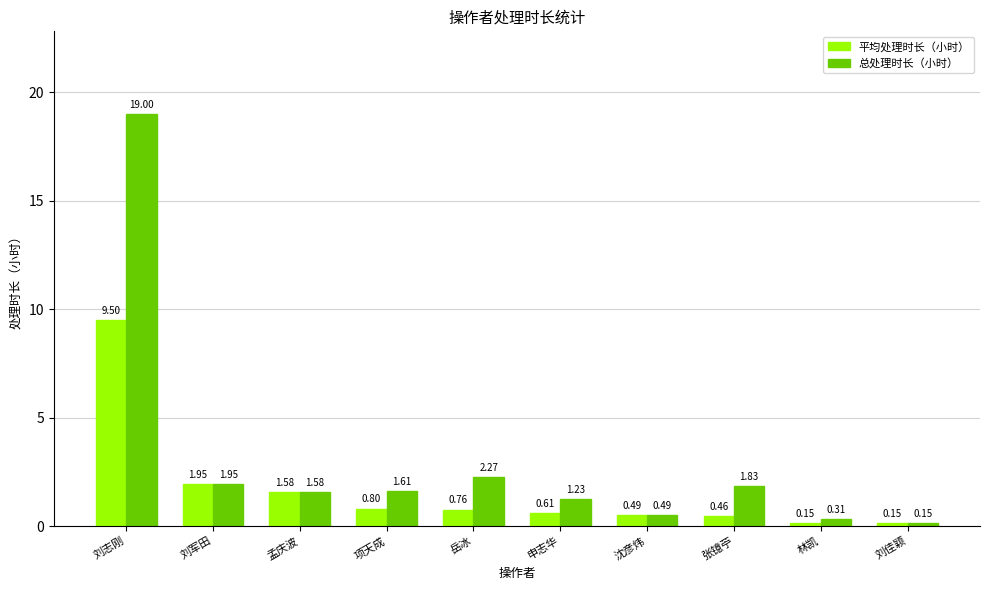

Which series has the widest spread of values?

总处理时长（小时）